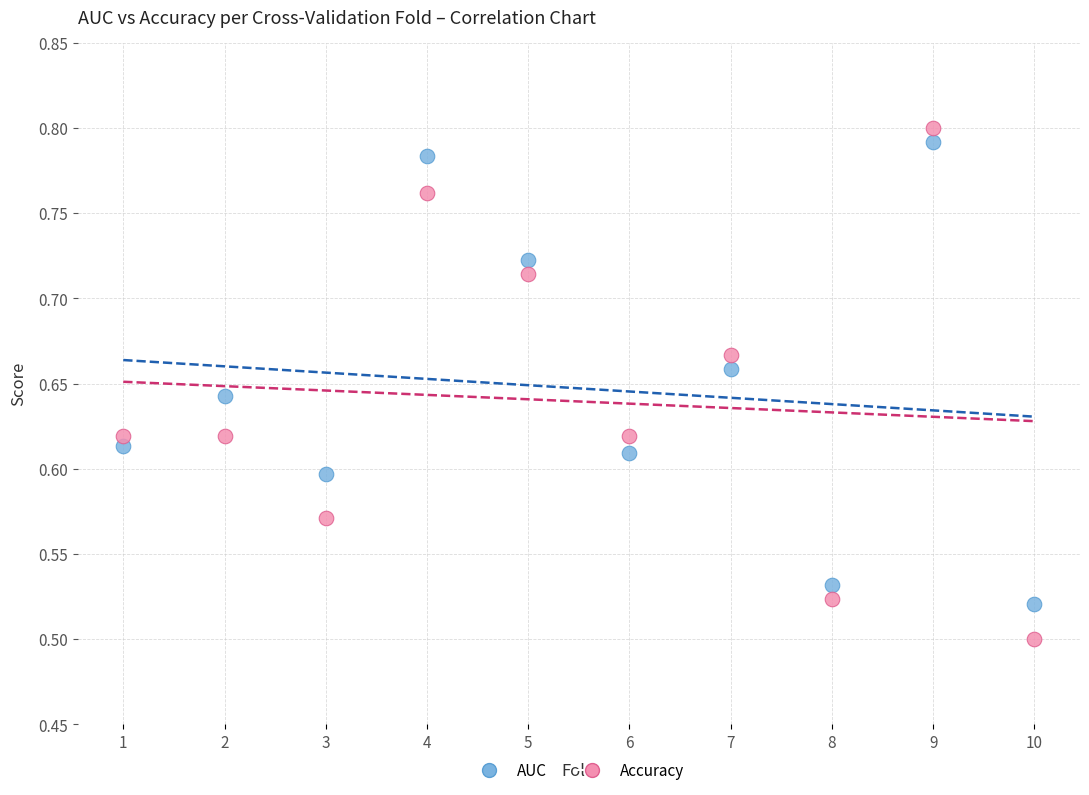

Across all data points, what is the range of Y values (max minus min)?

0.3